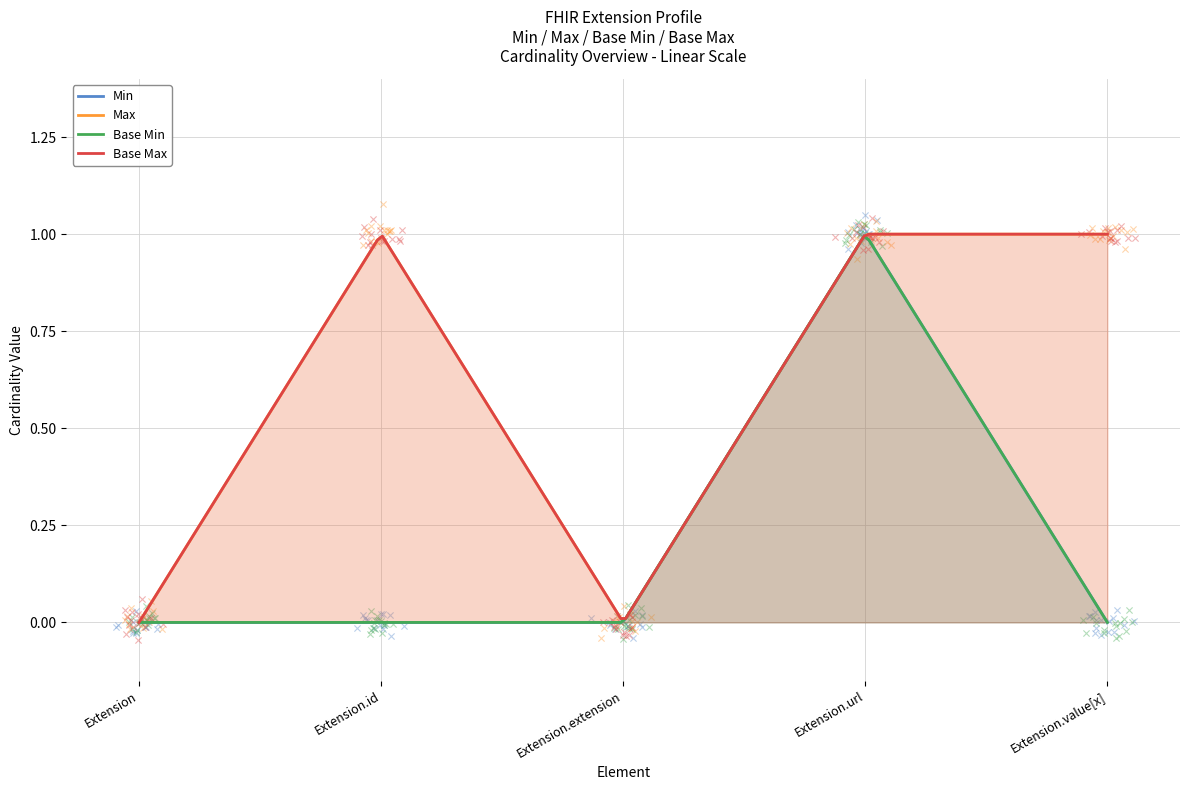

Which series contains the lowest Y value?

Min